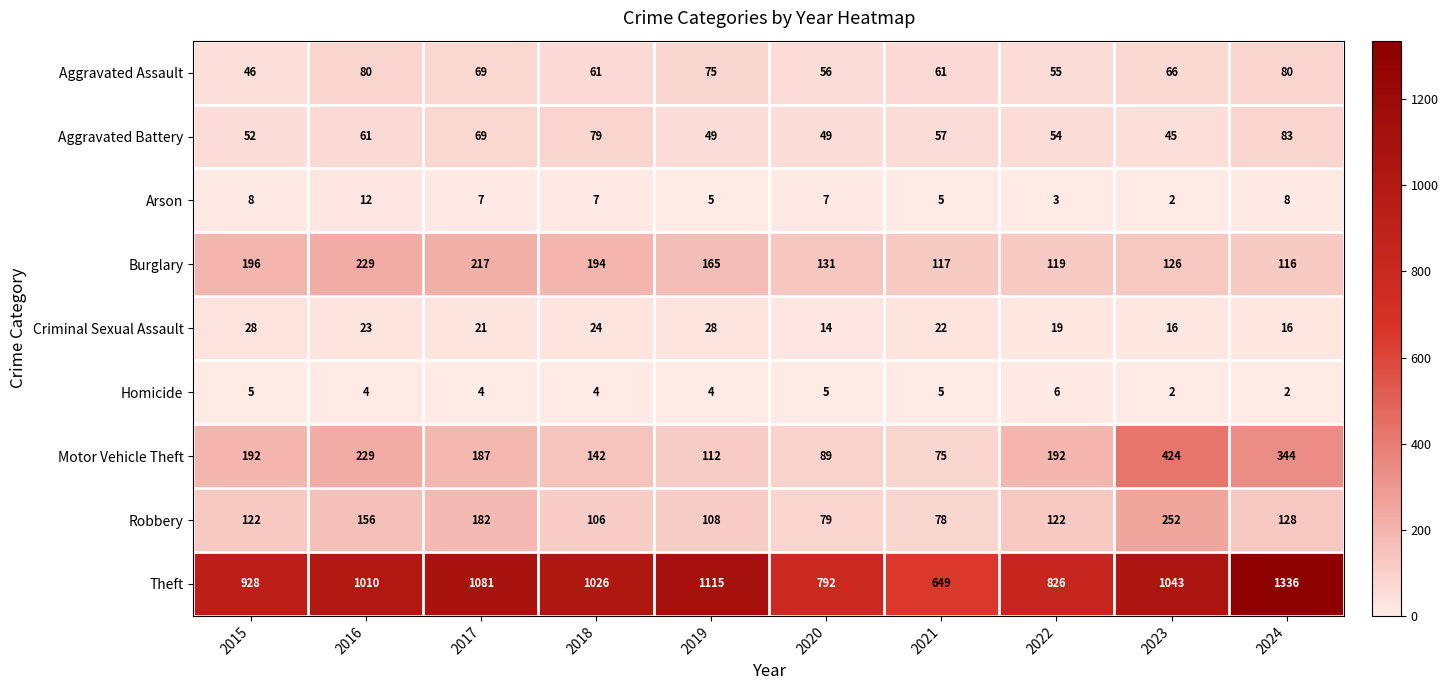

Where is Burglary nearest to the value 172?

2019